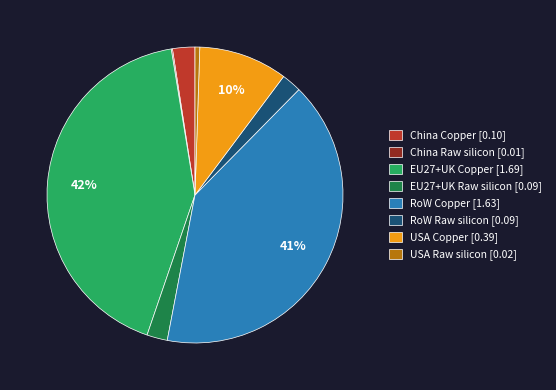

Does China Copper [0.10] account for over 50% of the chart?

No